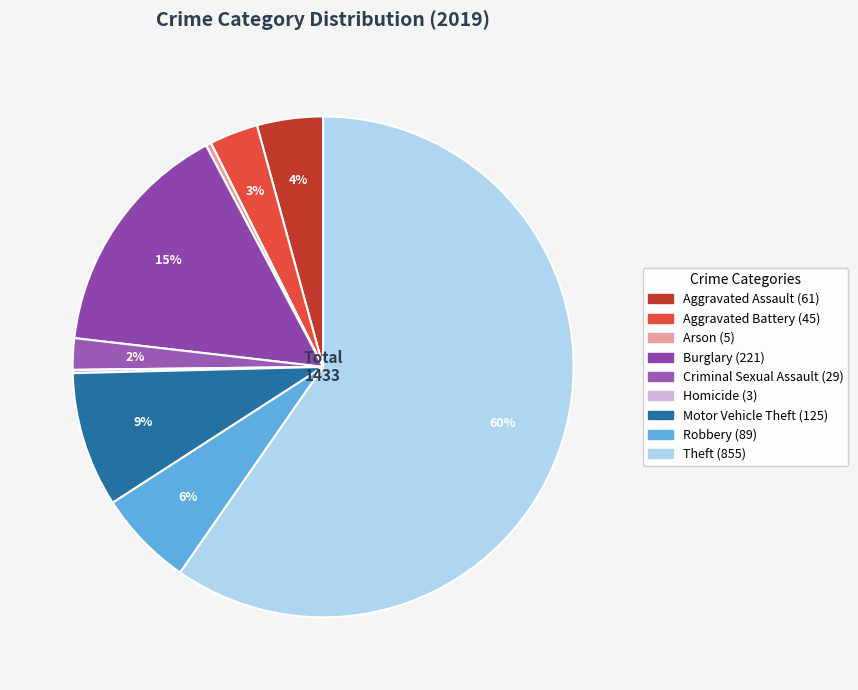

To the nearest percent, what is the difference between the largest and smallest slice percentages?

59%